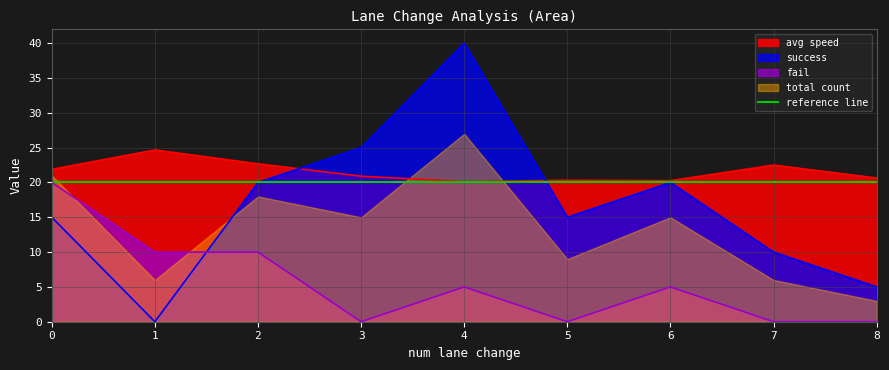

Does the chart have visible grid lines?

Yes